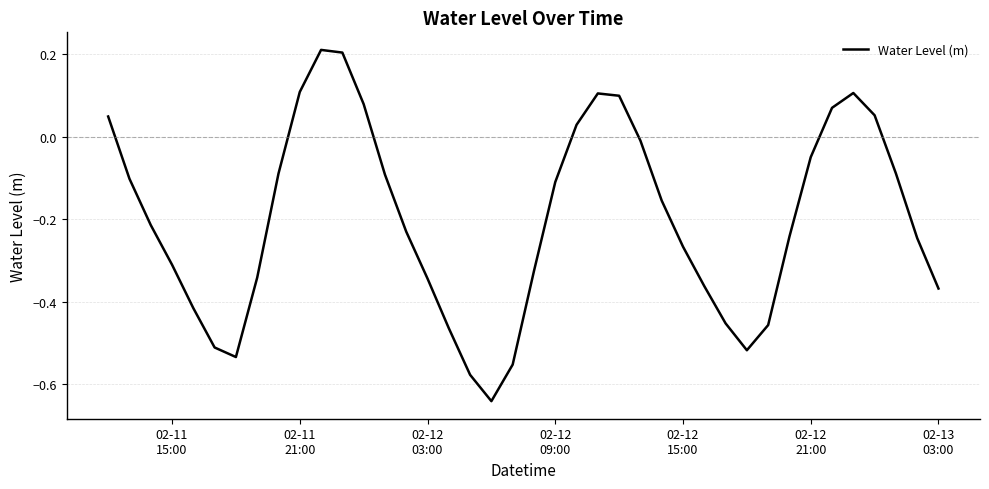

What is the difference between the maximum and minimum values?

0.9